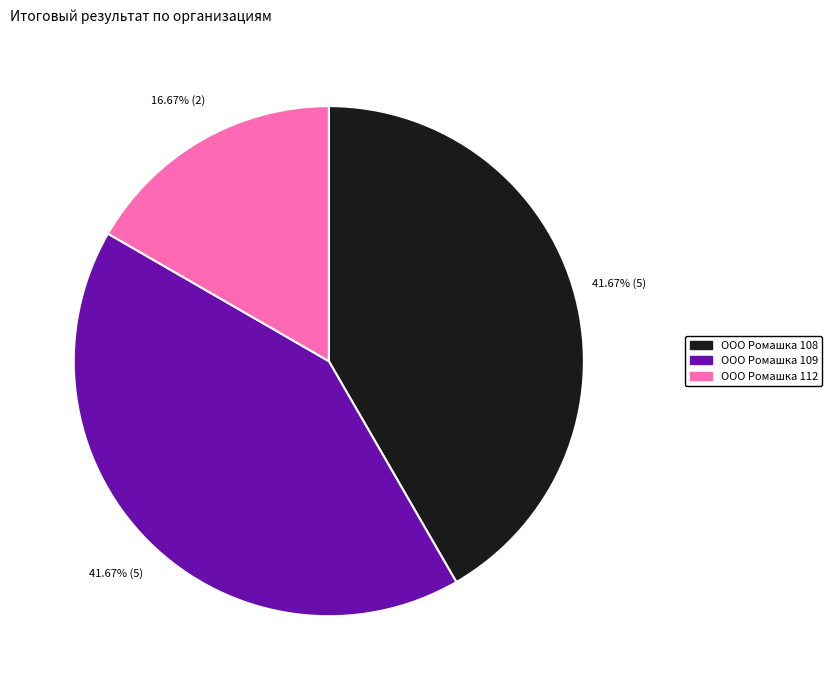

Is there any slice that represents more than half of the pie?

No